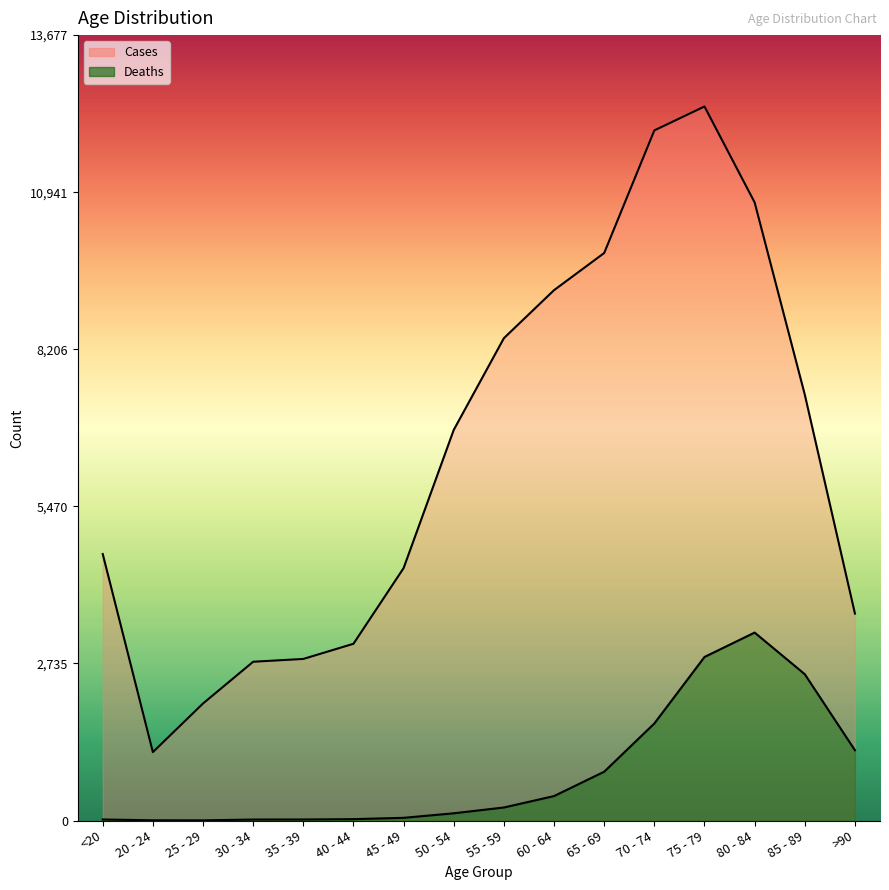

Which series changed the most between 25 - 29 and 80 - 84?

Cases